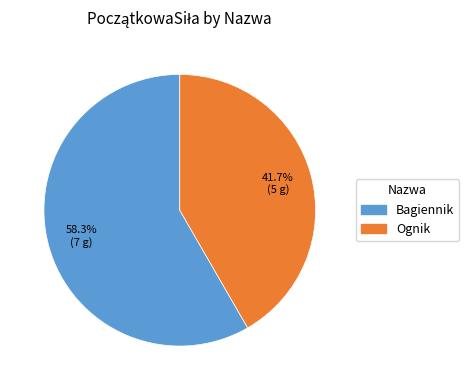

Does any single category account for the majority?

Yes